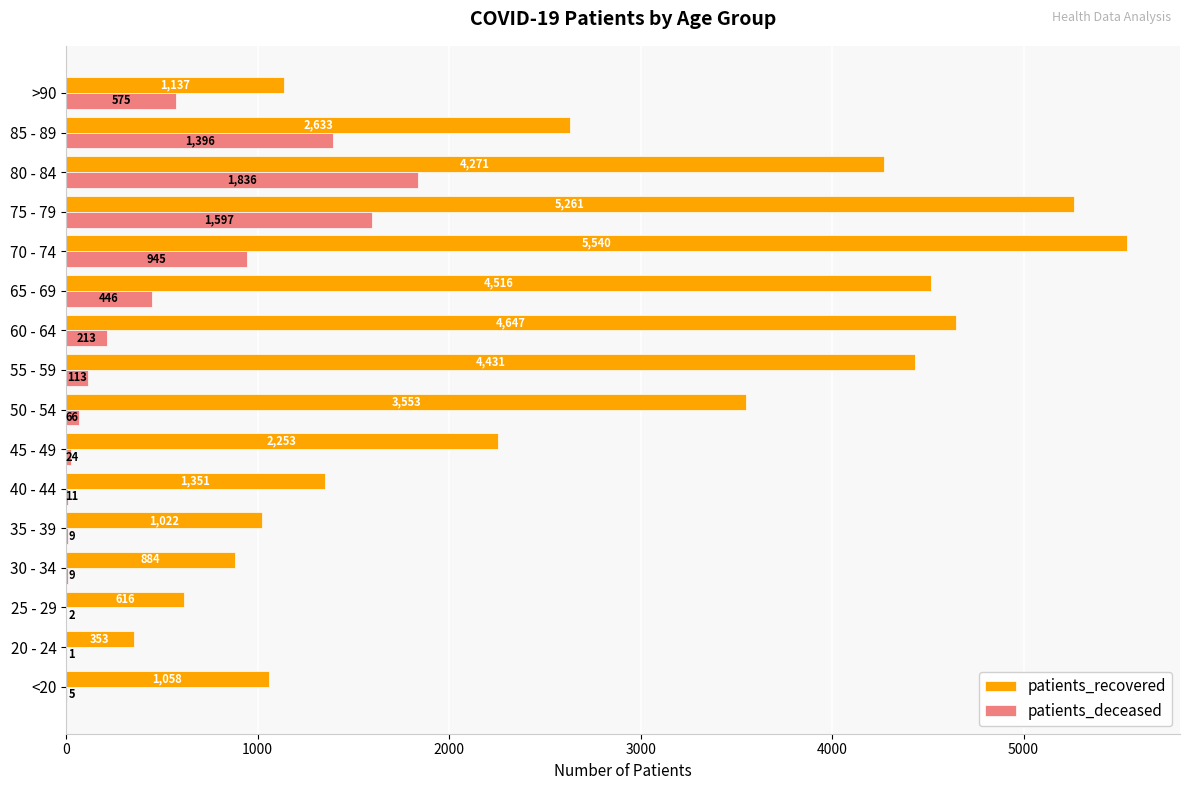

At which category is the sum across all series the highest?

75 - 79